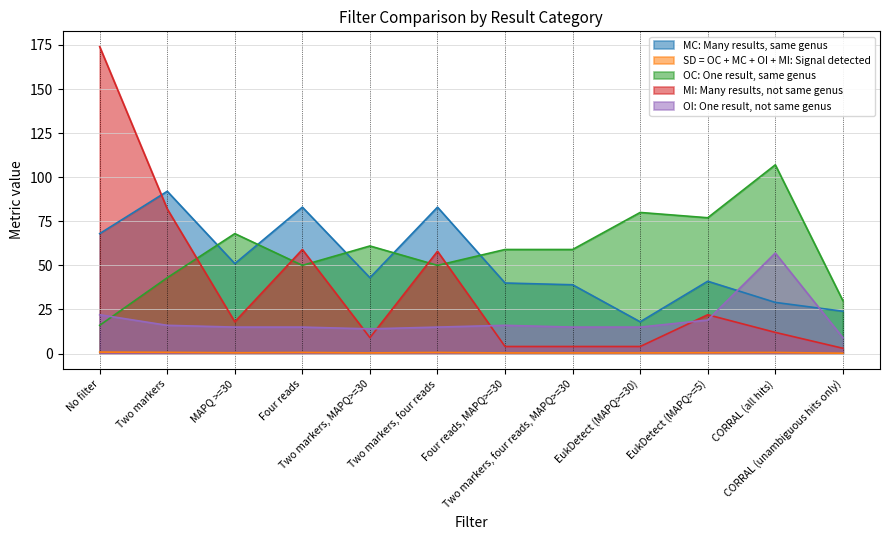

Which category has the highest value in the MI: Many results, not same genus series?

No filter